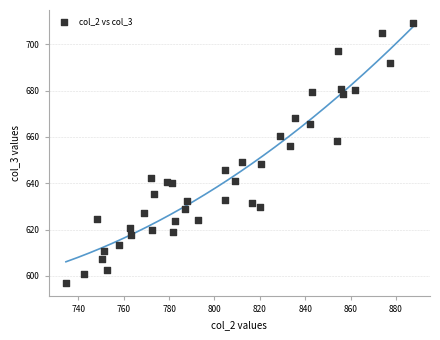

What is the range of X values (max minus min)?

152.9